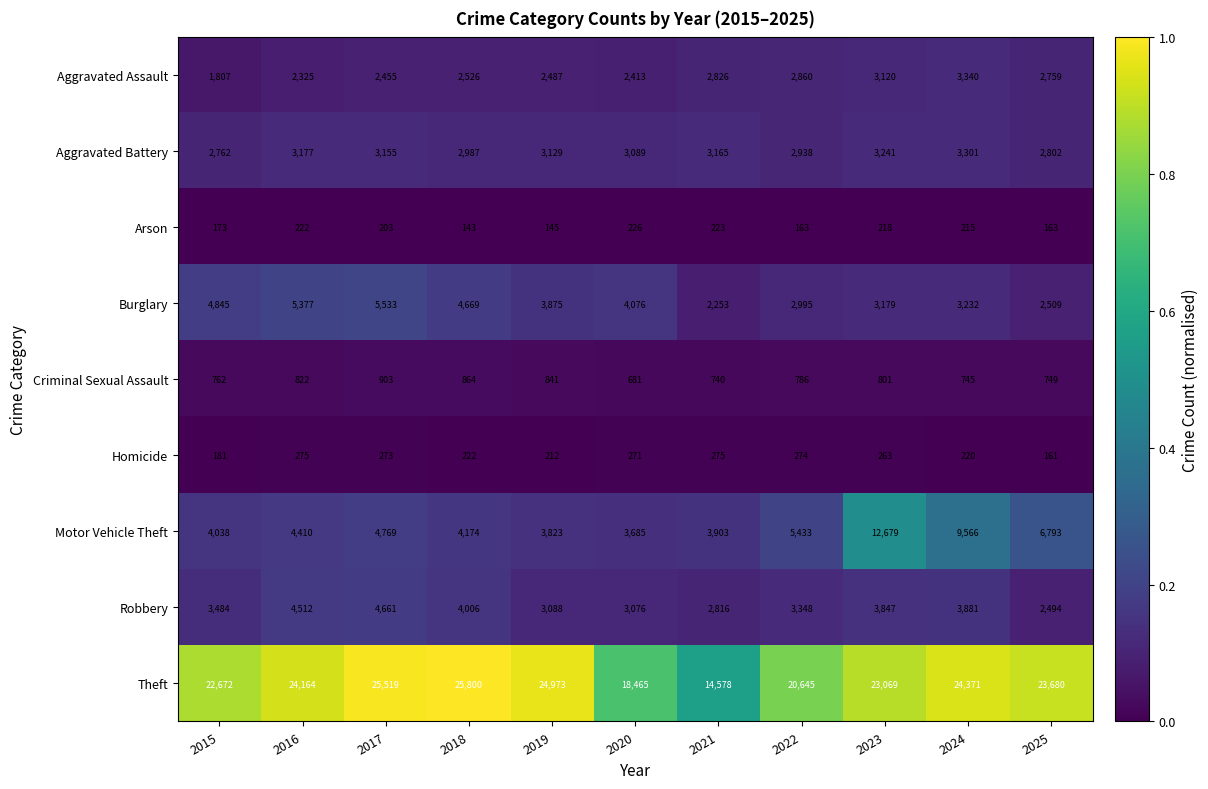

Which series has the largest total across all categories?

Theft